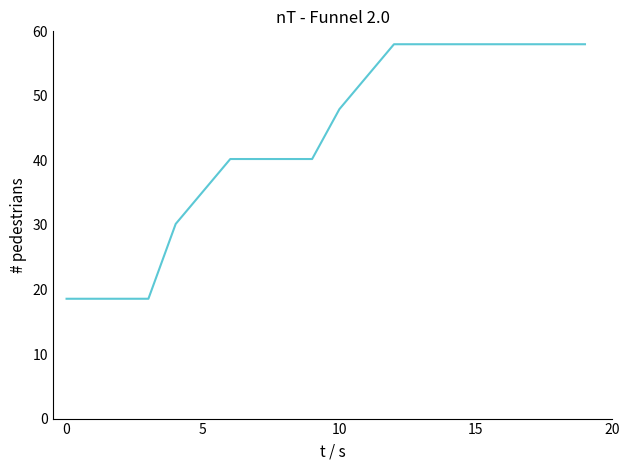

What is the greatest value displayed?

58.0